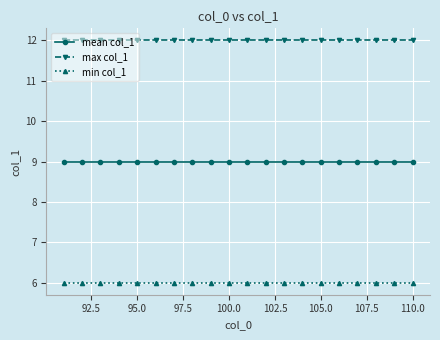

Rank the series by their average value, from highest to lowest.

max col_1, mean col_1, min col_1